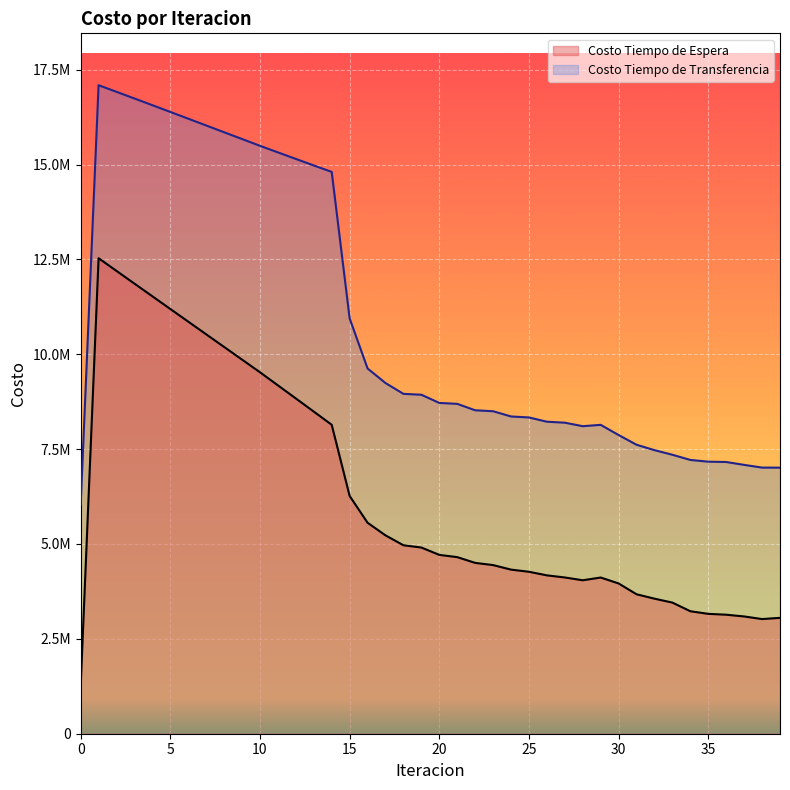

At 14, list the series in order from smallest to largest.

Costo Tiempo de Espera, Costo Tiempo de Transferencia